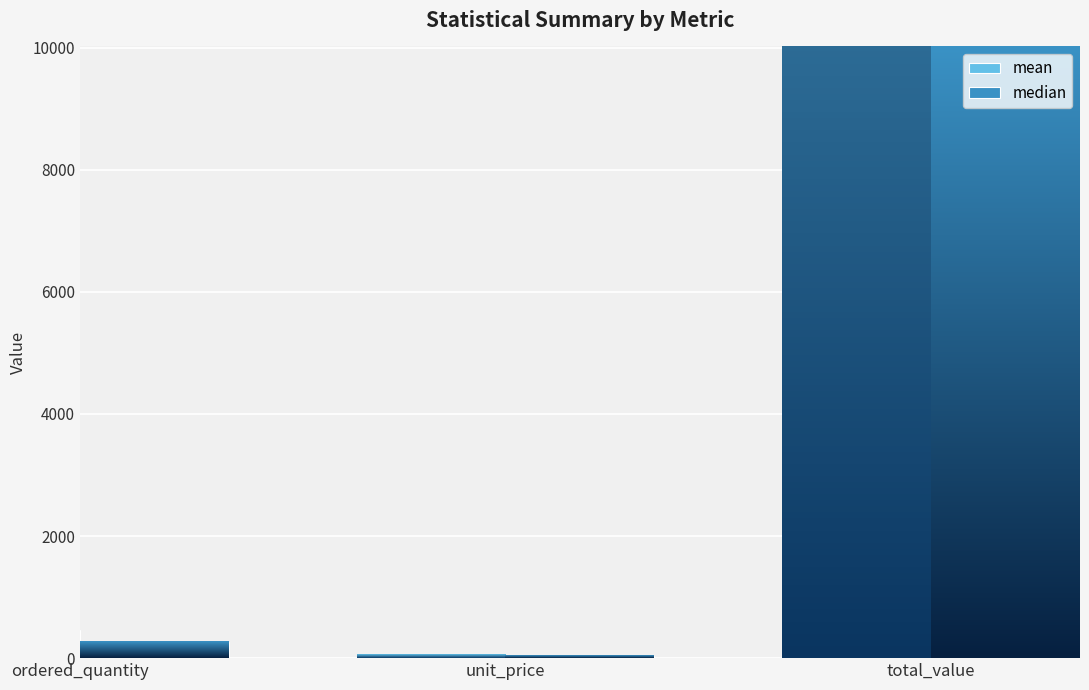

Between unit_price and ordered_quantity, which is larger?

ordered_quantity